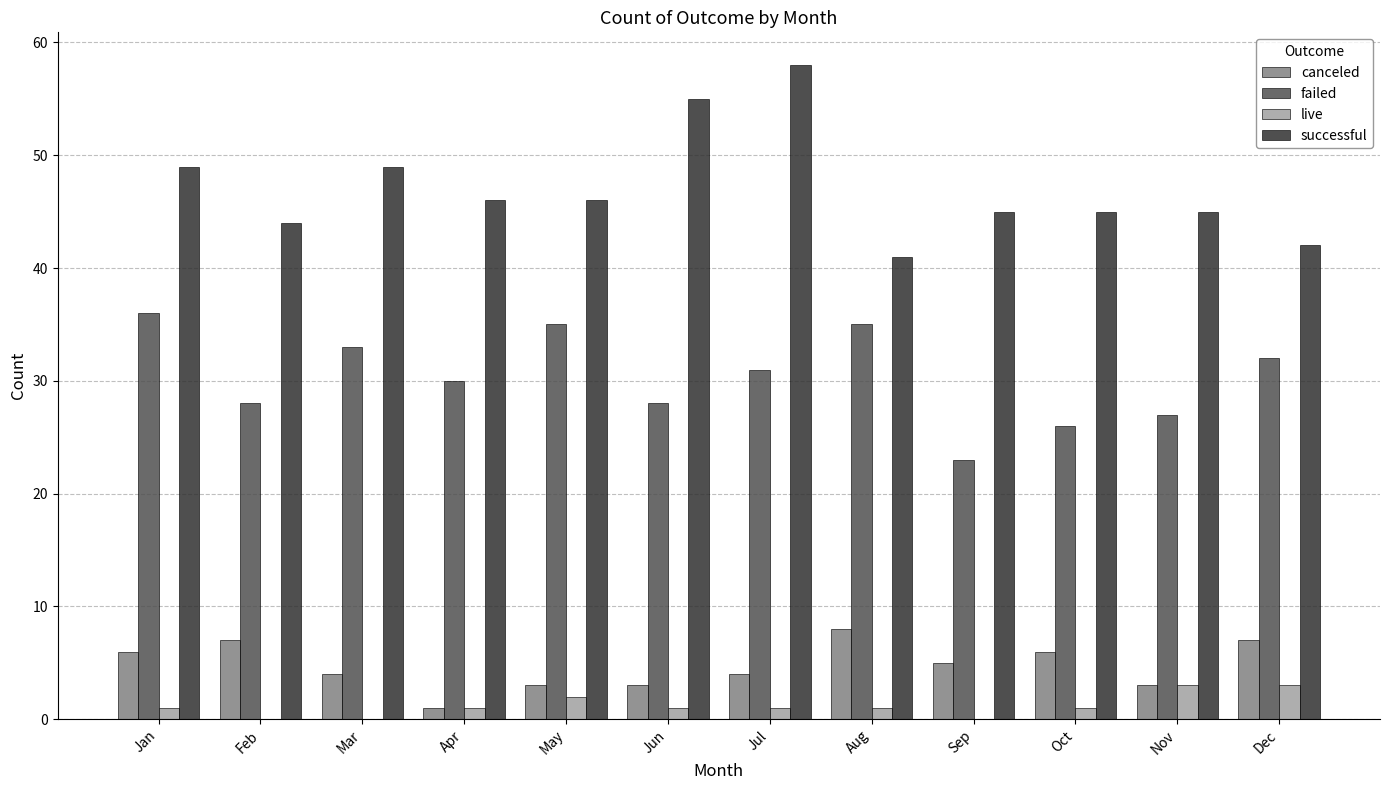

What is the maximum value for successful?

58